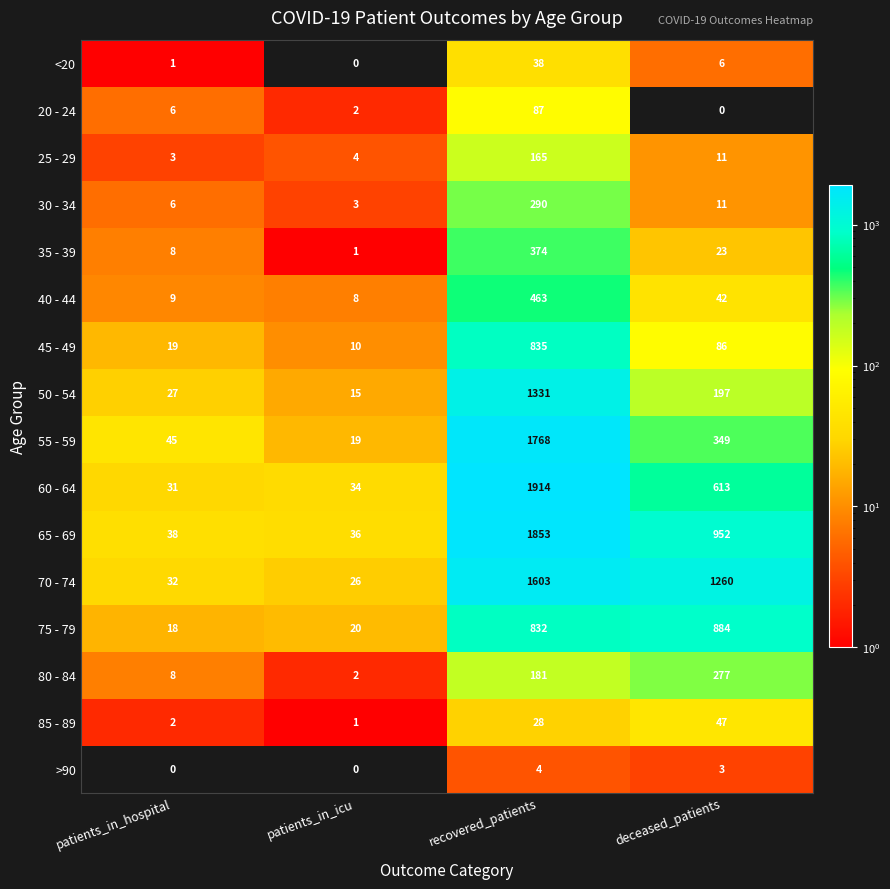

True or false: 65 - 69 has a value of 63 at patients_in_hospital.

False